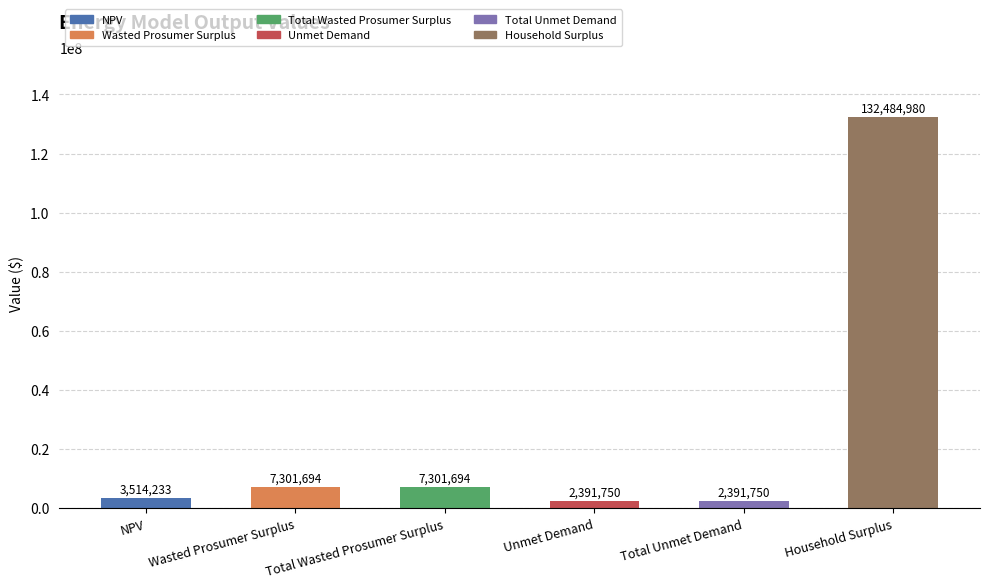

What is the value of the 4th bar from the left?

2391749.8